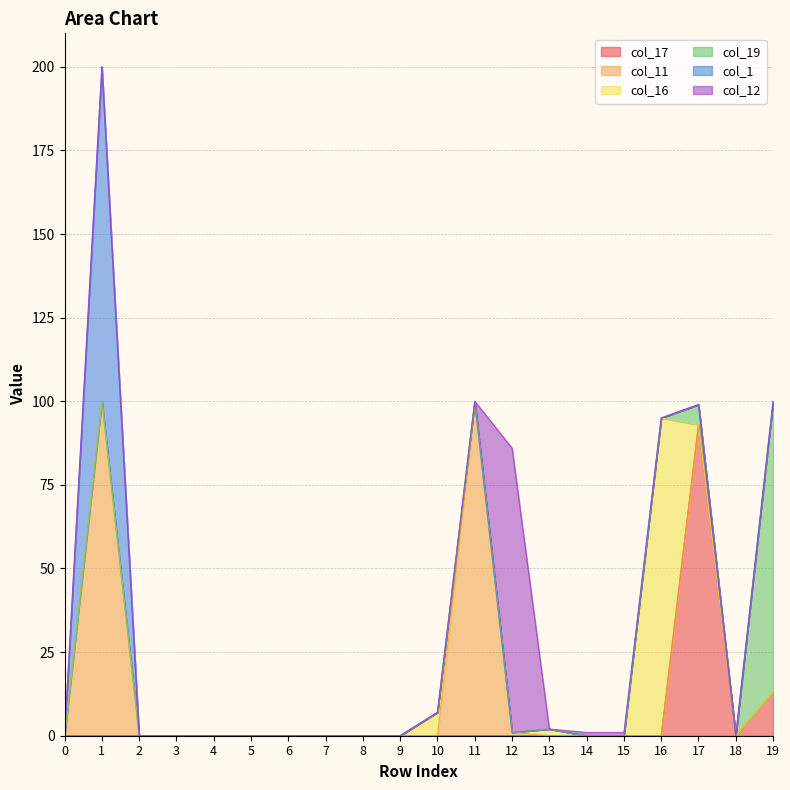

Reading left to right, what are all the values shown in this chart?

col_17: 0=0	1=0	2=0	3=0	4=0	5=0	6=0	7=0	8=0	9=0	10=0	11=0	12=0	13=0	14=0	15=0	16=0	17=93	18=0	19=13
col_11: 0=0	1=100	2=0	3=0	4=0	5=0	6=0	7=0	8=0	9=0	10=0	11=99	12=1	13=0	14=0	15=0	16=0	17=0	18=0	19=0
col_16: 0=0	1=0	2=0	3=0	4=0	5=0	6=0	7=0	8=0	9=0	10=7	11=1	12=0	13=2	14=0	15=0	16=95	17=0	18=0	19=0
col_19: 0=0	1=0	2=0	3=0	4=0	5=0	6=0	7=0	8=0	9=0	10=0	11=0	12=0	13=0	14=0	15=0	16=0	17=6	18=0	19=87
col_1: 0=0	1=100	2=0	3=0	4=0	5=0	6=0	7=0	8=0	9=0	10=0	11=0	12=0	13=0	14=0	15=0	16=0	17=0	18=0	19=0
col_12: 0=0	1=0	2=0	3=0	4=0	5=0	6=0	7=0	8=0	9=0	10=0	11=0	12=85	13=0	14=1	15=1	16=0	17=0	18=0	19=0